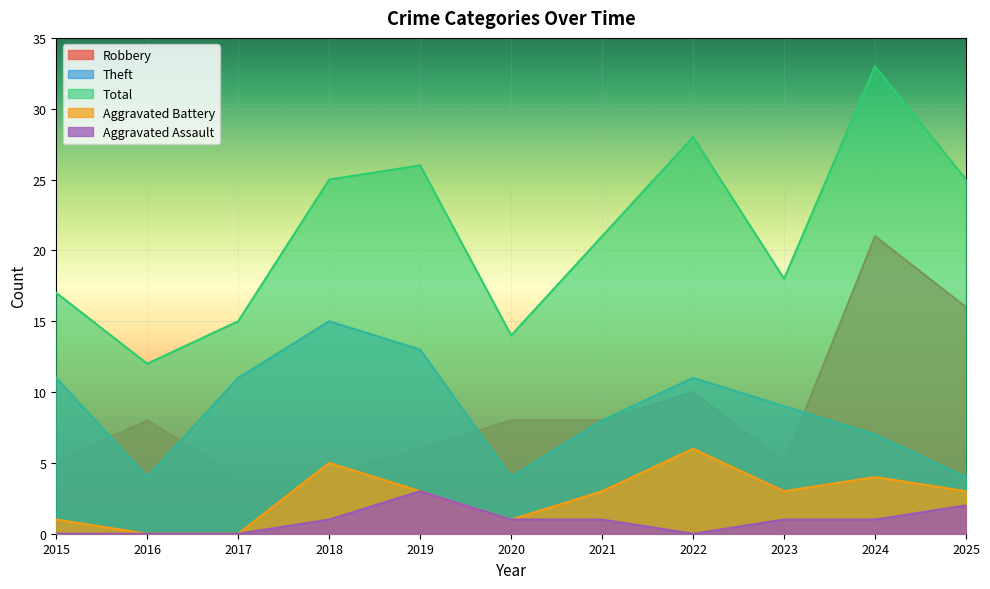

List the labels in order of Aggravated Assault value, smallest first.

2015, 2016, 2017, 2022, 2018, 2020, 2021, 2023, 2024, 2025, 2019